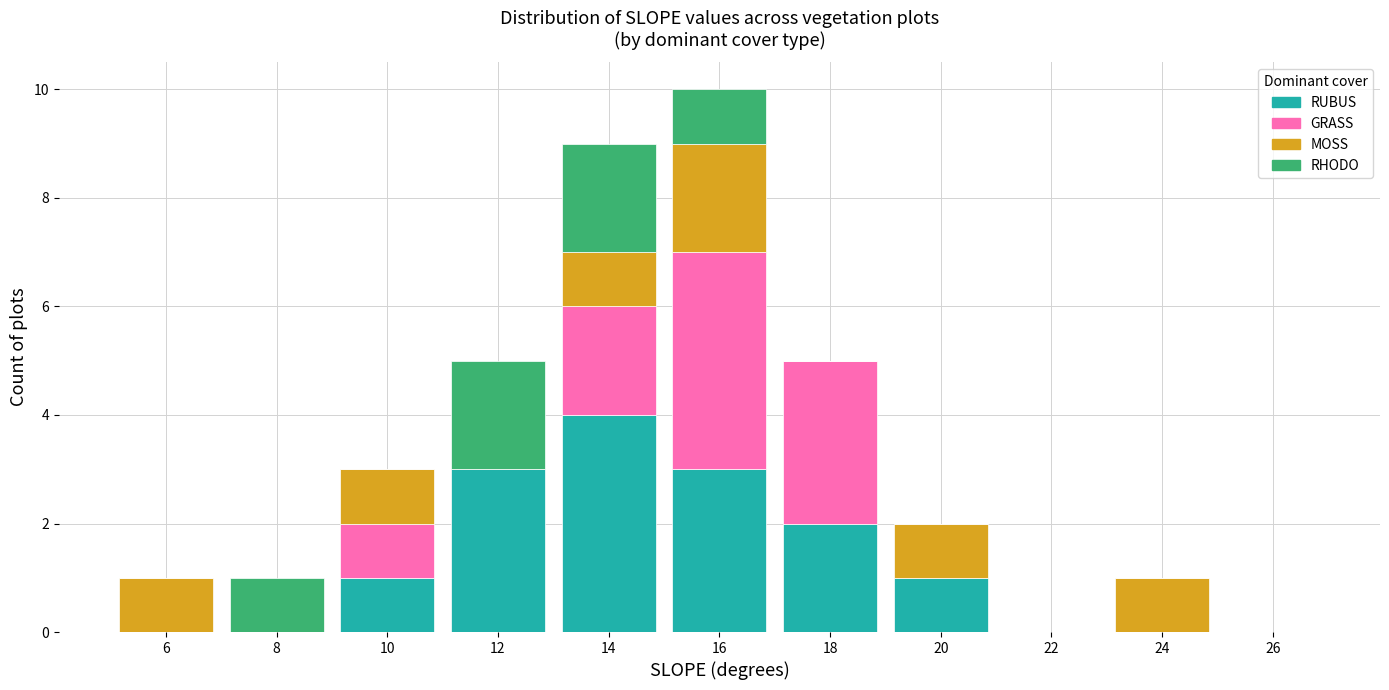

What is the highest value of the RUBUS series?

4